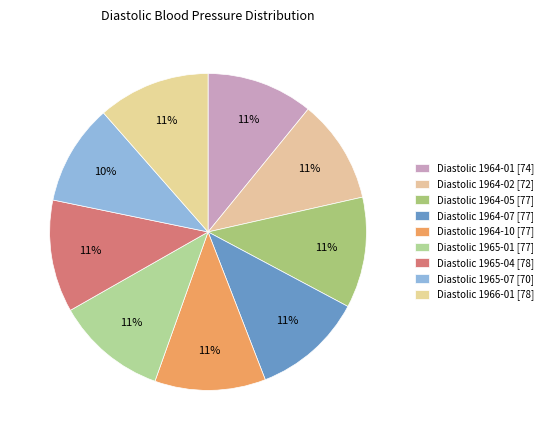

What percentage is the Diastolic 1964-10 [77] slice, to the nearest percent?

11%